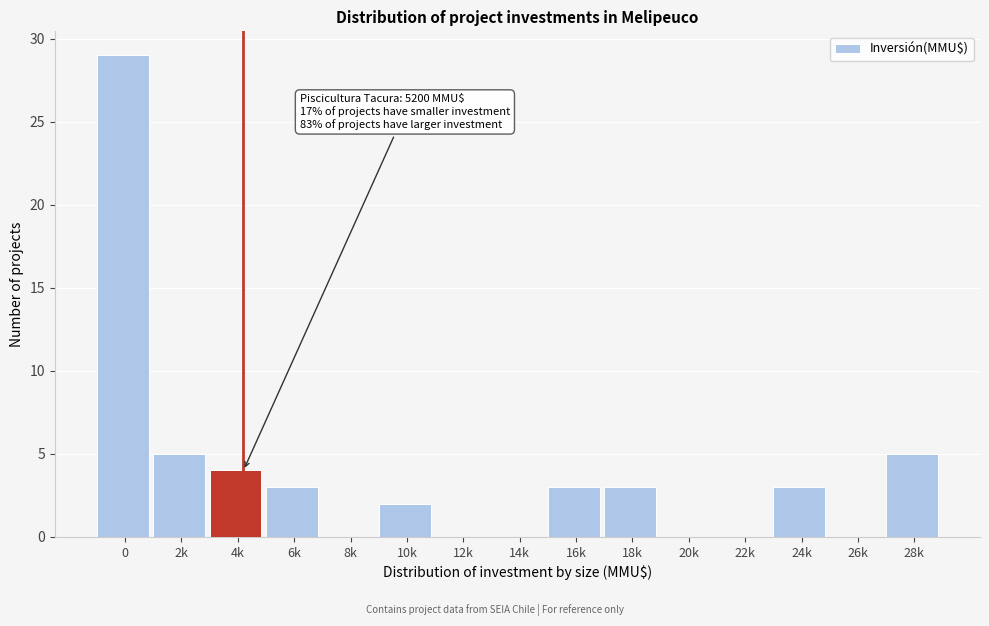

Reading left to right, what are all the values shown in this chart?

0=29	2k=5	4k=4	6k=3	8k=0	10k=2	12k=0	14k=0	16k=3	18k=3	20k=0	22k=0	24k=3	26k=0	28k=5